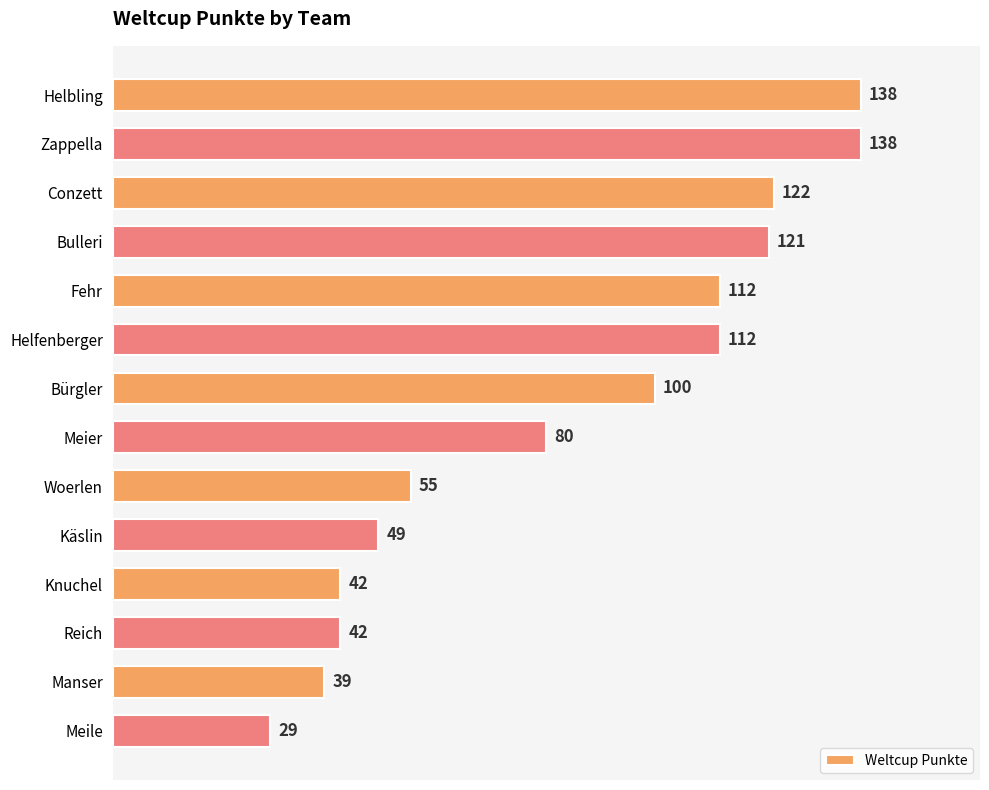

What is the average value?

84